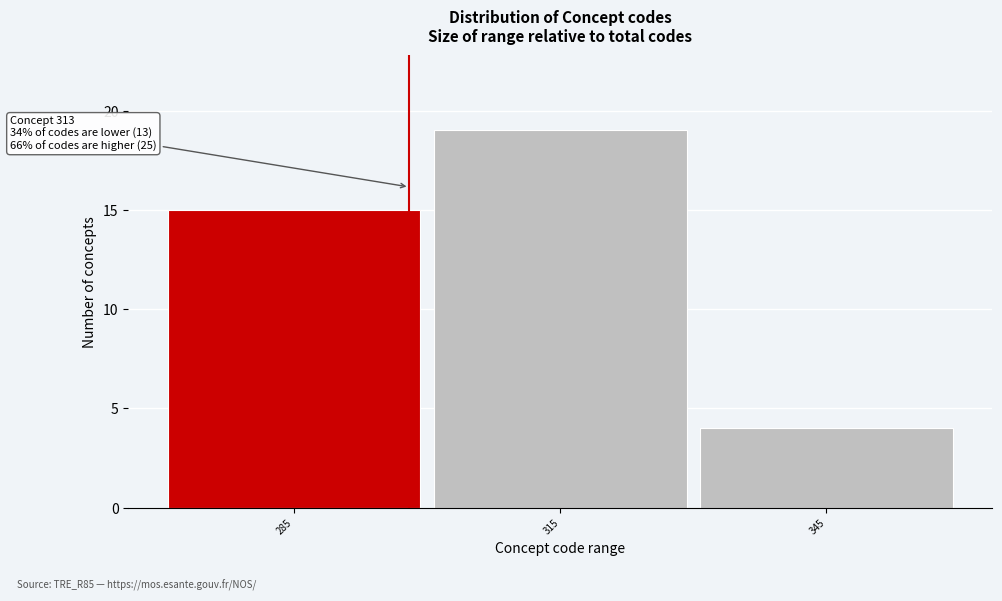

Reading left to right, extract all data points from this chart.

285=15	315=19	345=4